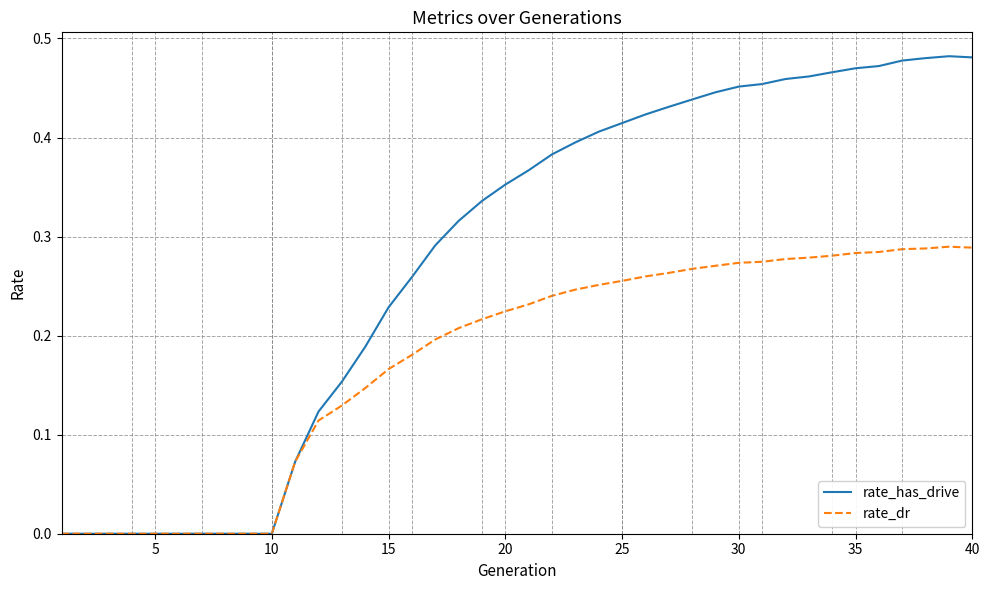

Count the number of data series in this chart.

2